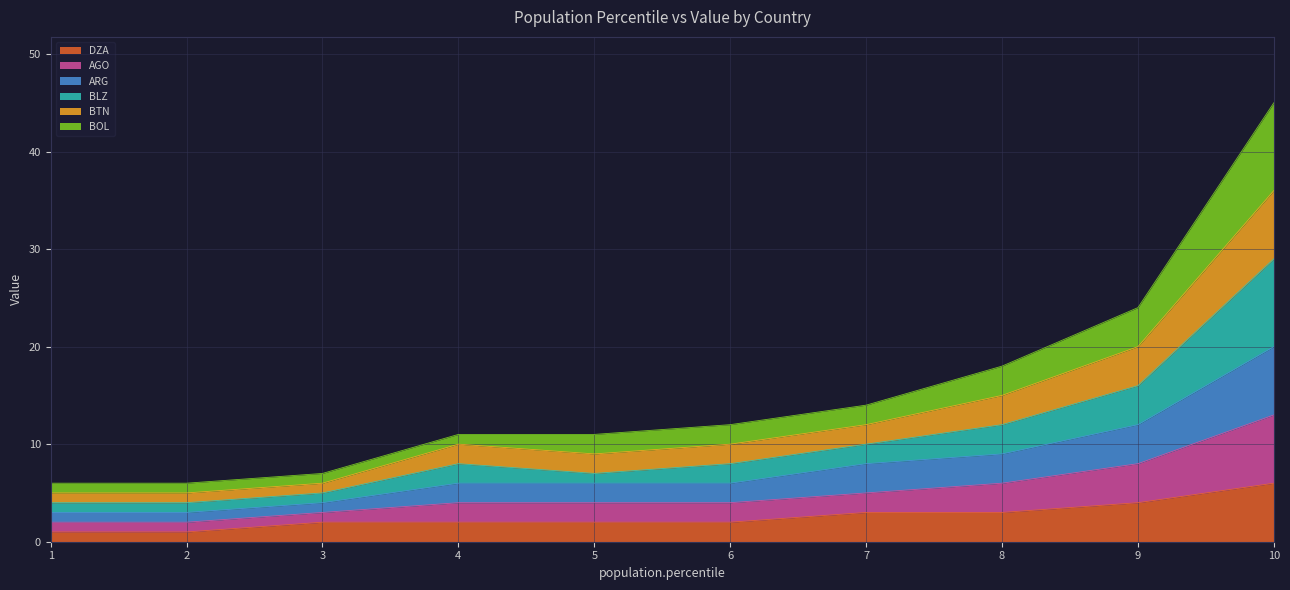

At how many categories does at least one series exceed 44?

1